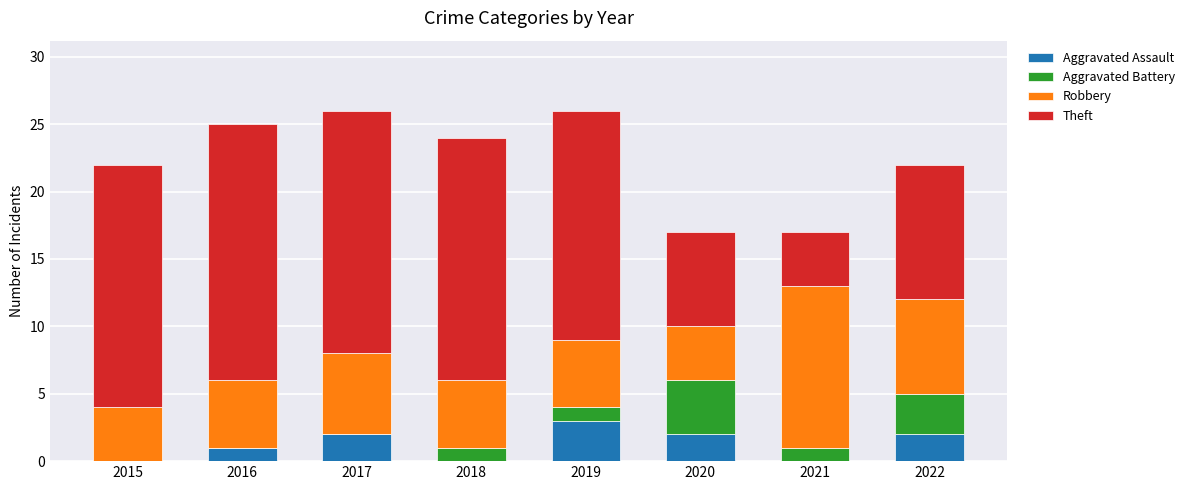

Is it true that Aggravated Assault equals 3 at 2020?

False